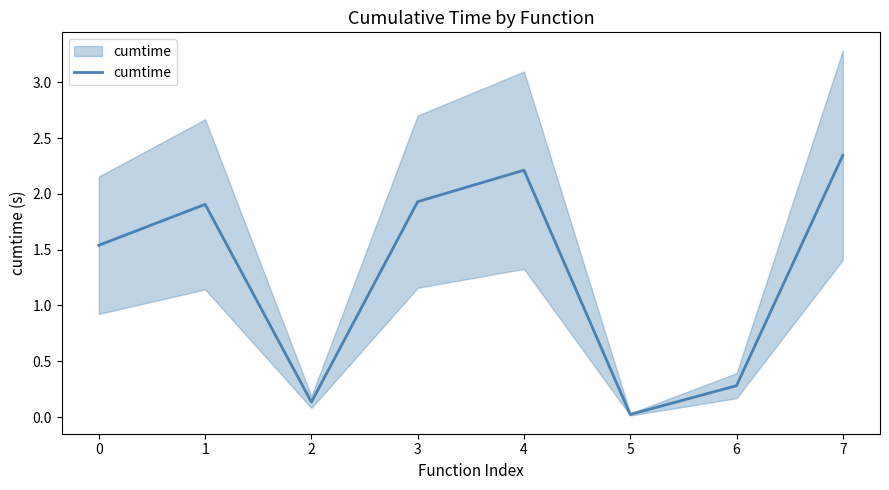

At which category does the data reach its first local valley?

2